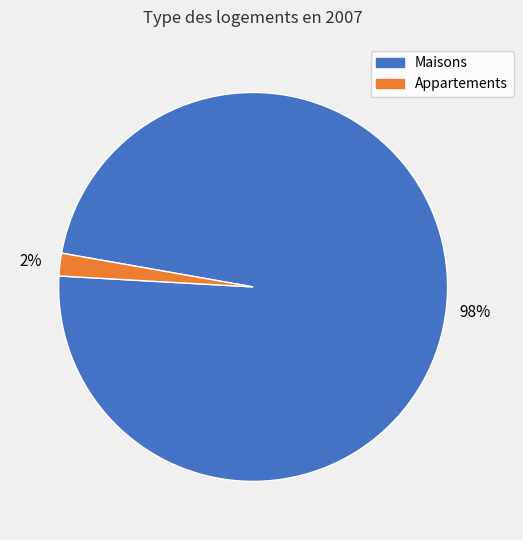

Is there a majority slice in this chart?

Yes